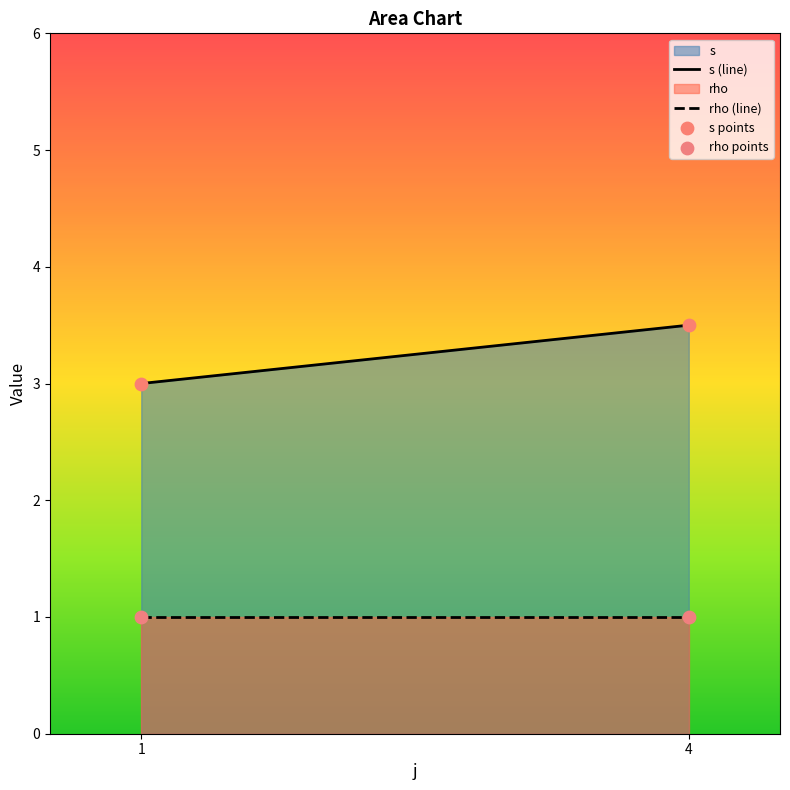

Across all data points, what is the average X value?

2.5